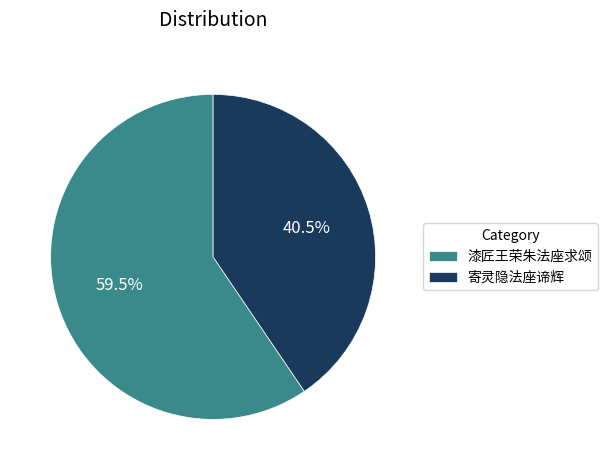

Which category accounts for the majority?

漆匠王荣朱法座求颂